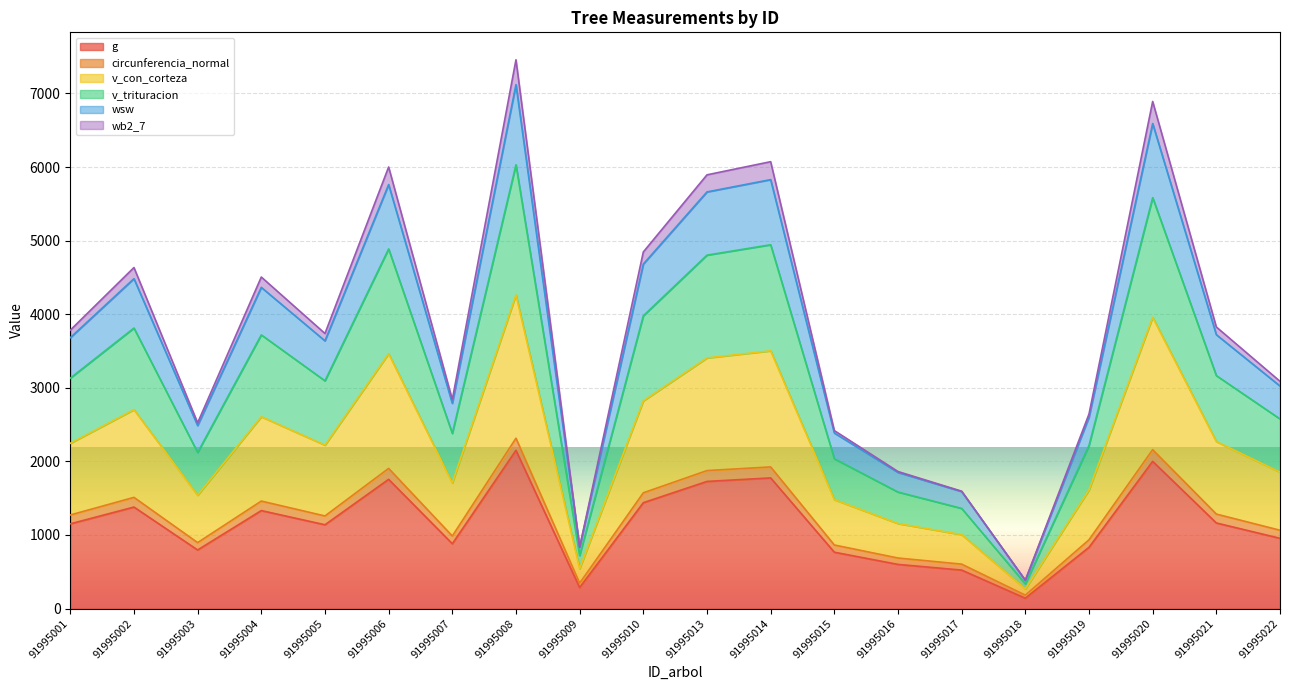

Which category has the highest value in the circunferencia_normal series?

91995008